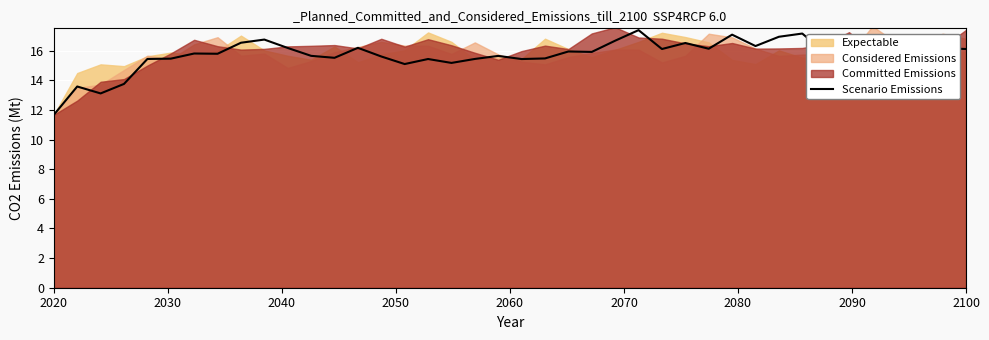

What is the smallest value displayed?

11.7